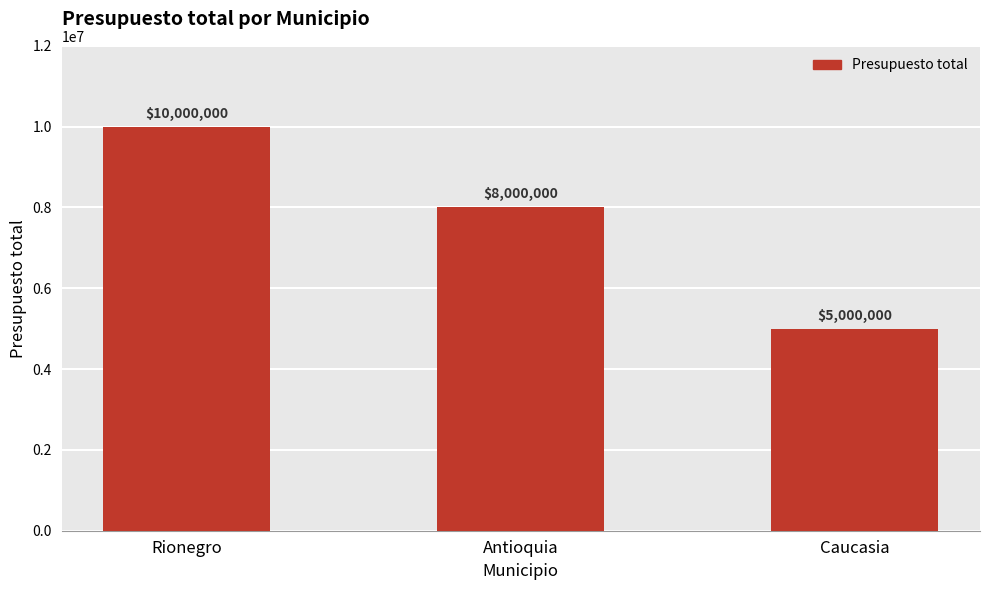

What is the maximum value shown in the chart?

10000000